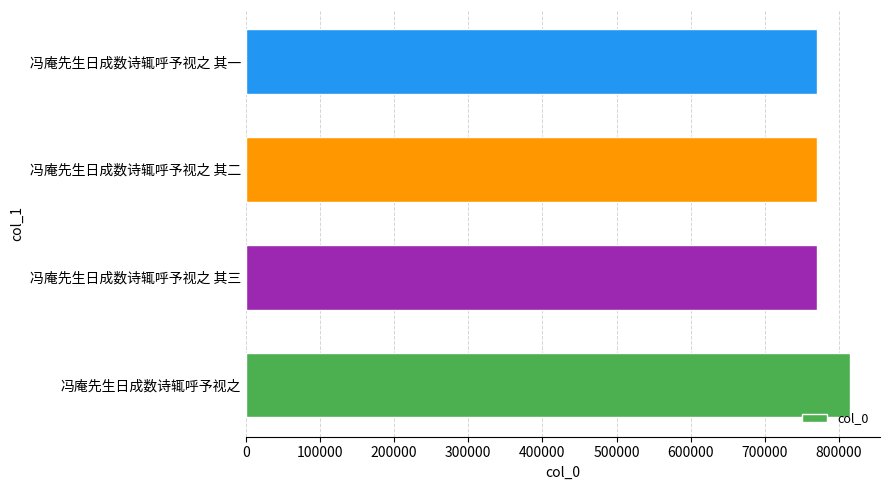

True or false: the data shows 1144546 at 冯庵先生日成数诗辄呼予视之 其一.

False